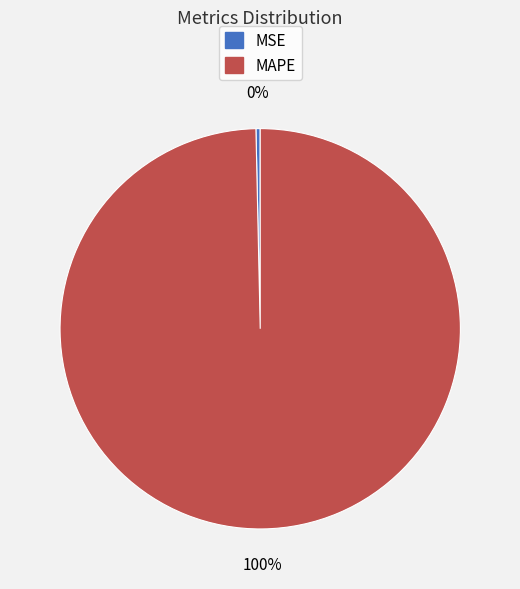

What is the smallest slice in the pie chart?

MSE